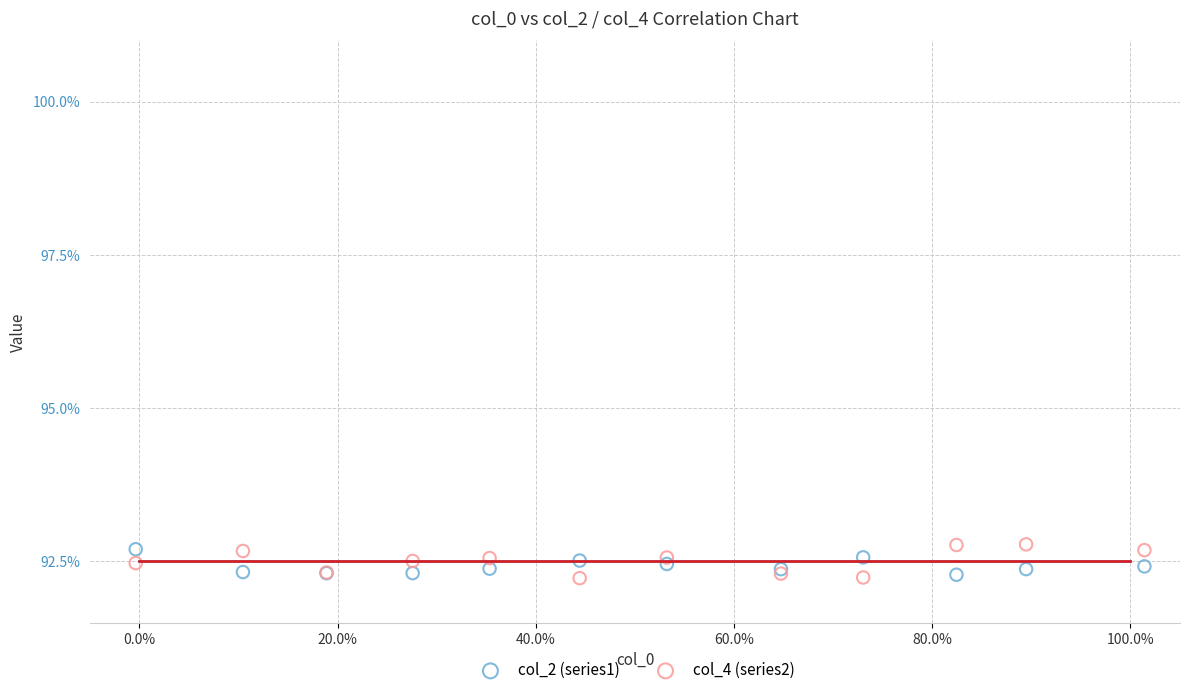

What are all the series names shown in the legend?

col_2 (series1), col_4 (series2)